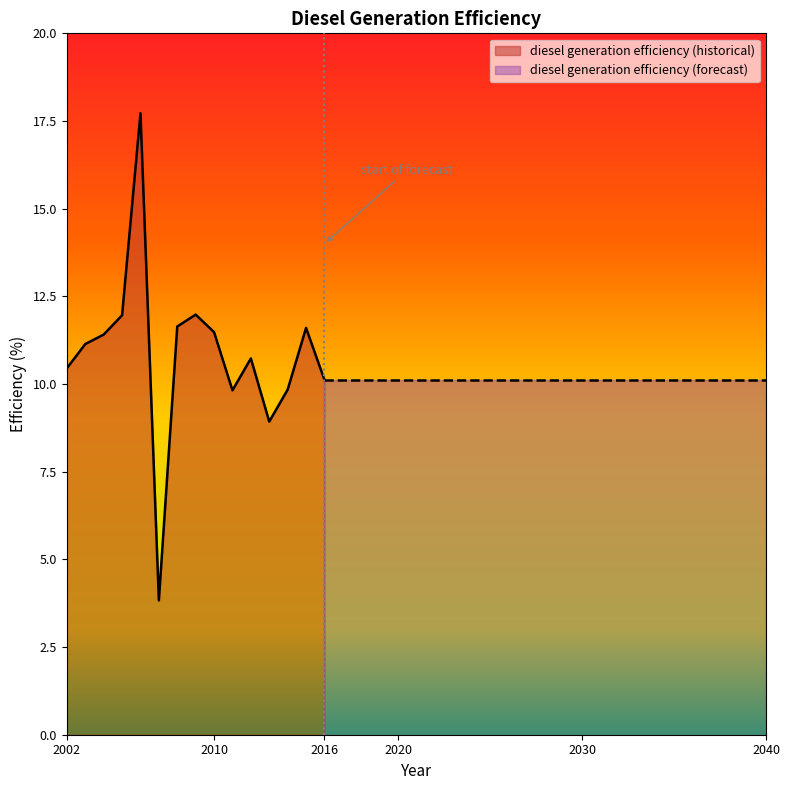

What is the difference between the second highest and minimum values?

8.2